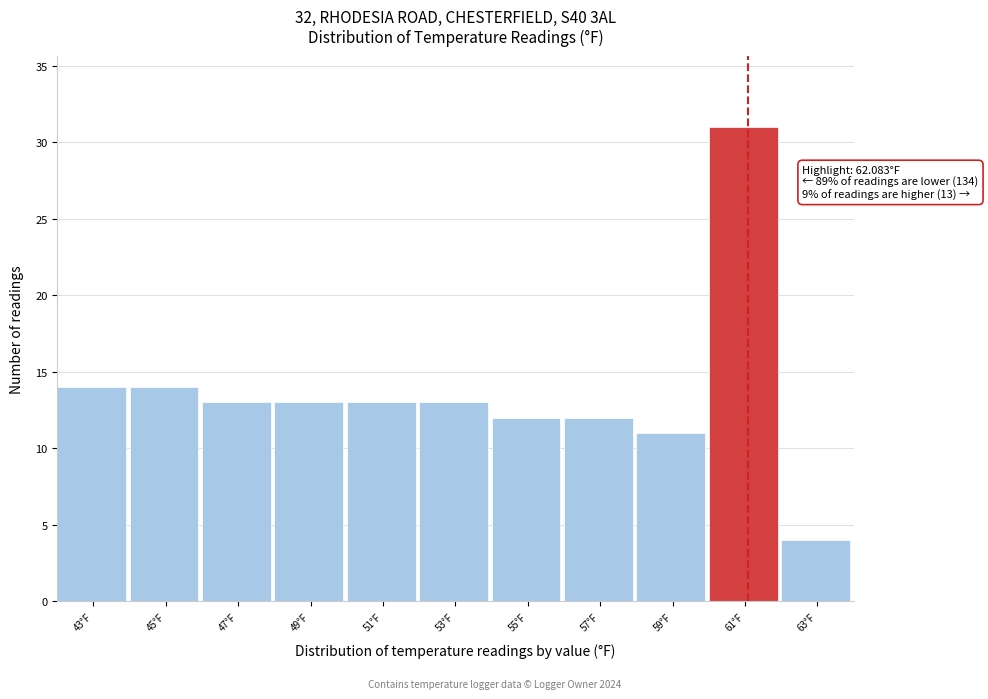

Reading left to right, extract all data points from this chart.

43°F=14	45°F=14	47°F=13	49°F=13	51°F=13	53°F=13	55°F=12	57°F=12	59°F=11	61°F=31	63°F=4